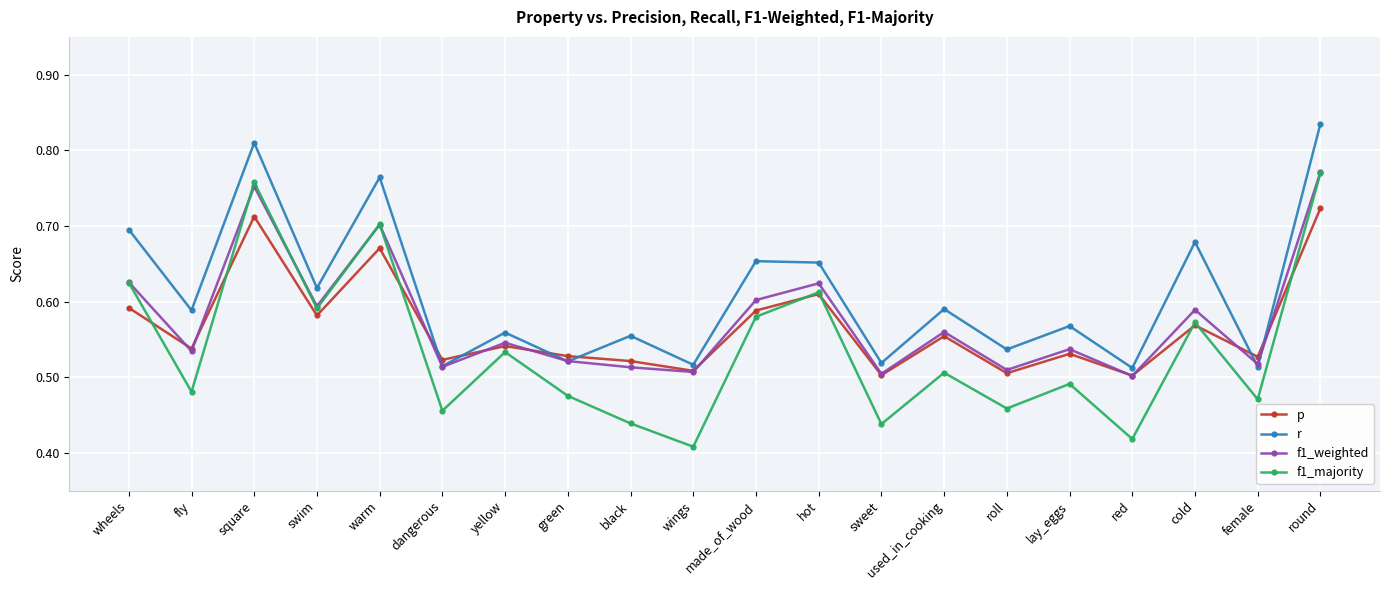

Which category has the highest value in the f1_weighted series?

round